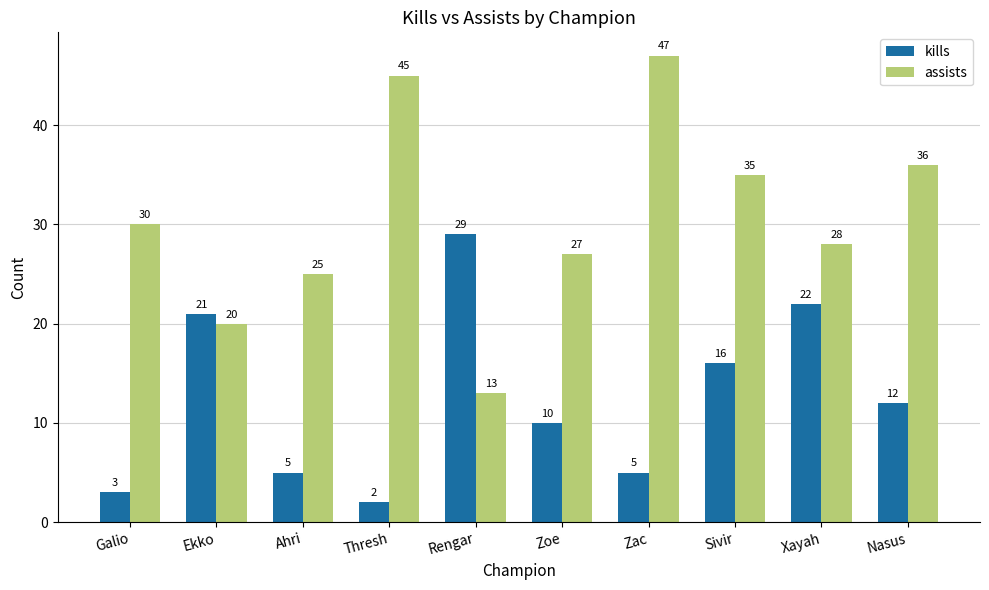

The kills series shows 45 at Rengar. True or false?

False